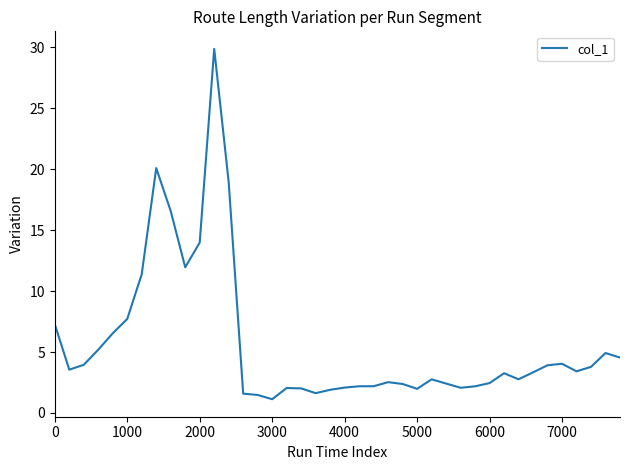

What is the difference between the maximum and minimum values?

28.8